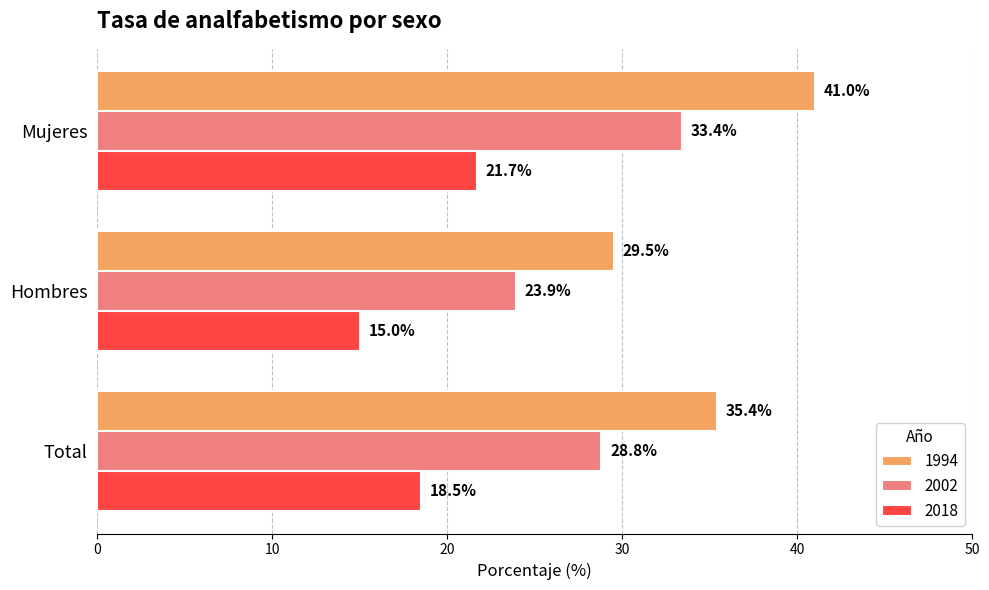

What is the smallest value displayed?

15.0